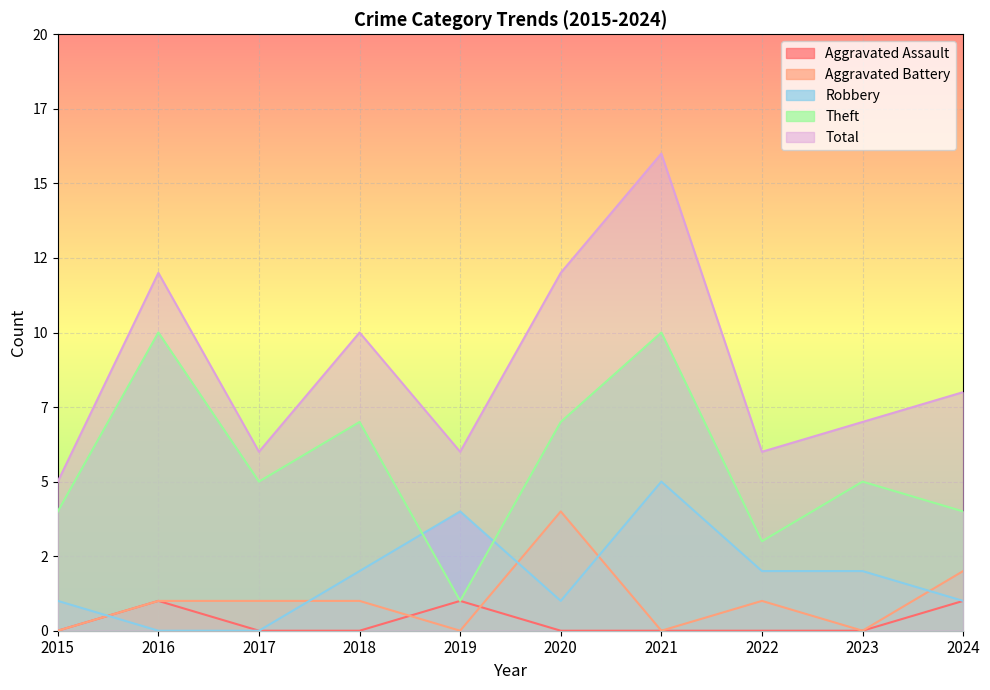

At which label does Robbery reach its minimum?

2016